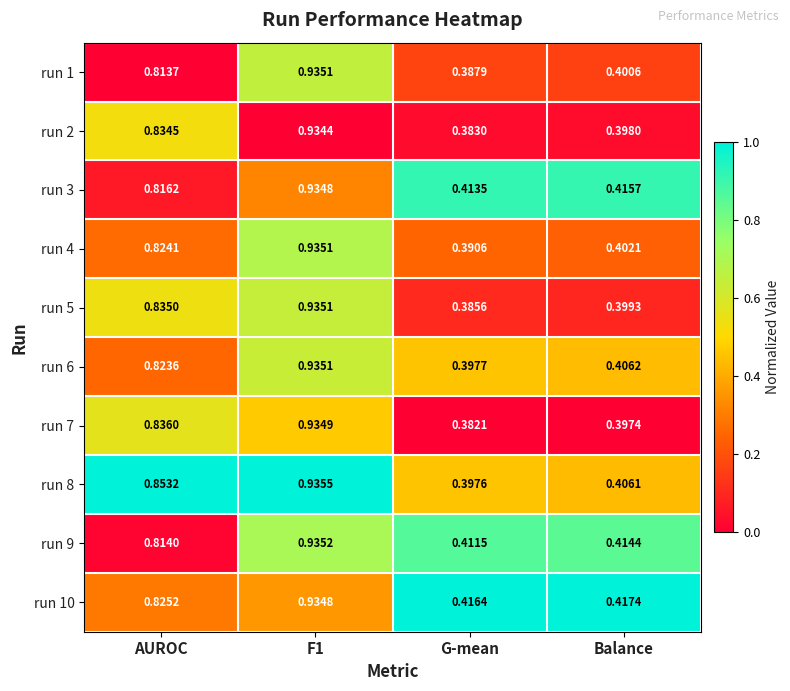

Which label corresponds to the smallest value in the chart?

G-mean